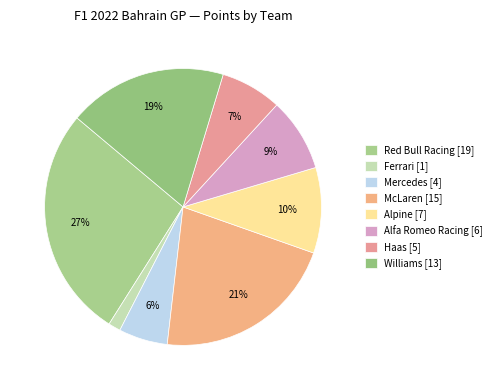

How many segments does this pie chart have?

8